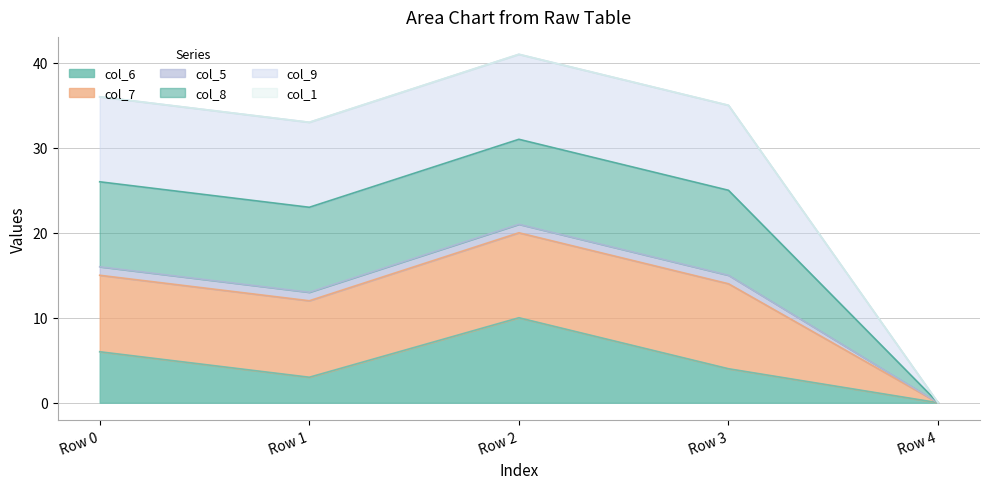

How many categories are shown in the chart?

5